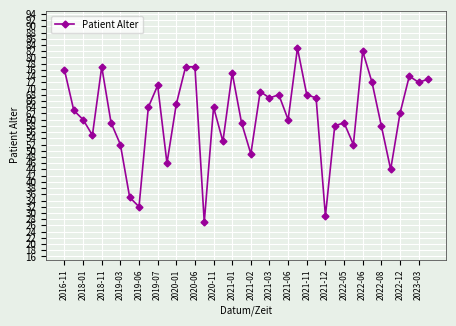

True or false: the data has more than 1 interior local peaks.

True